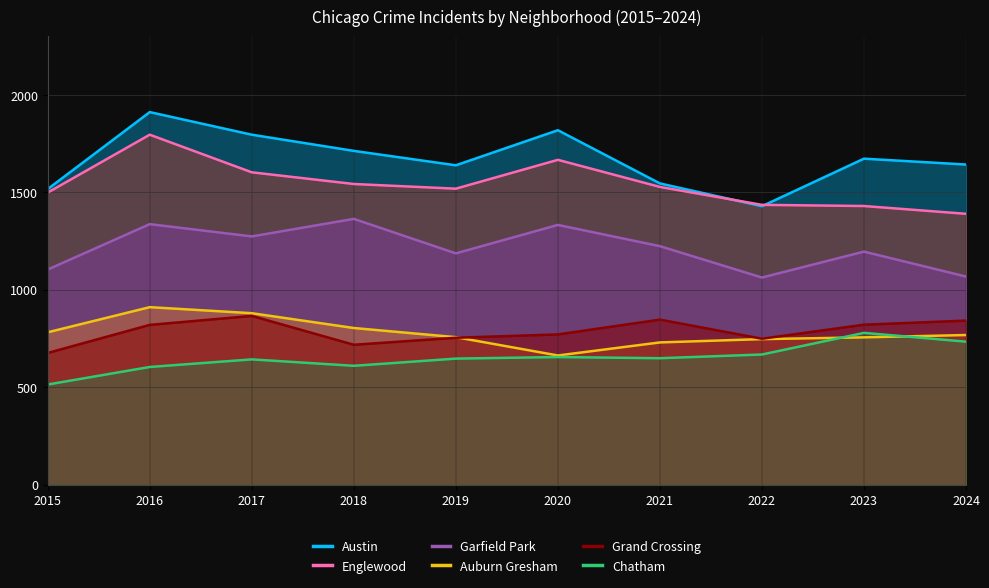

List the series in order of their peak value, highest first.

Austin, Englewood, Garfield Park, Auburn Gresham, Grand Crossing, Chatham